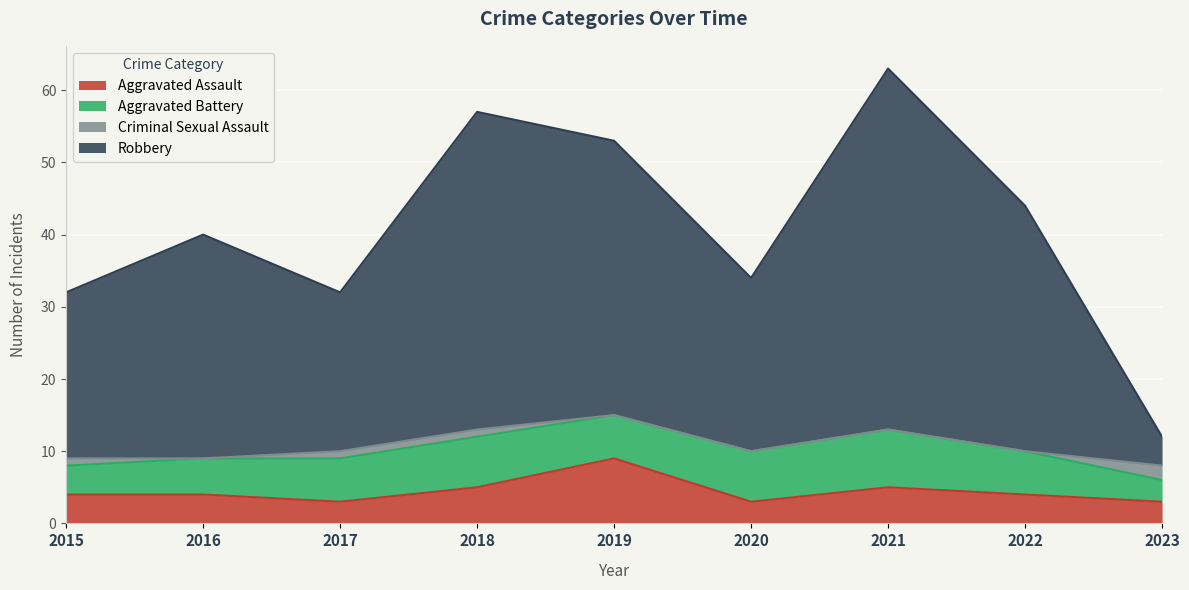

How many values in the Aggravated Assault series exceed 4?

3